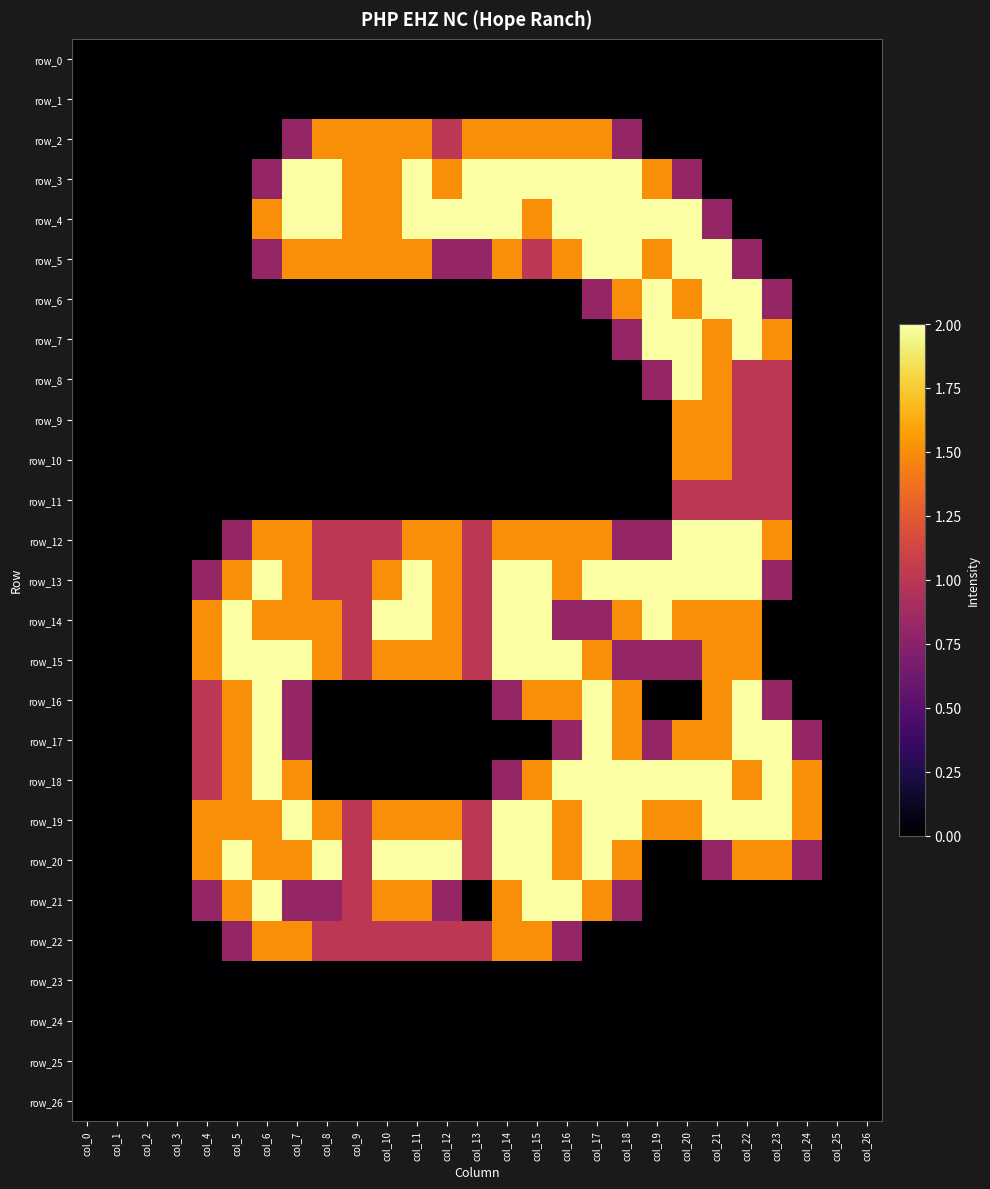

Which series has the largest range (max minus min)?

row_3